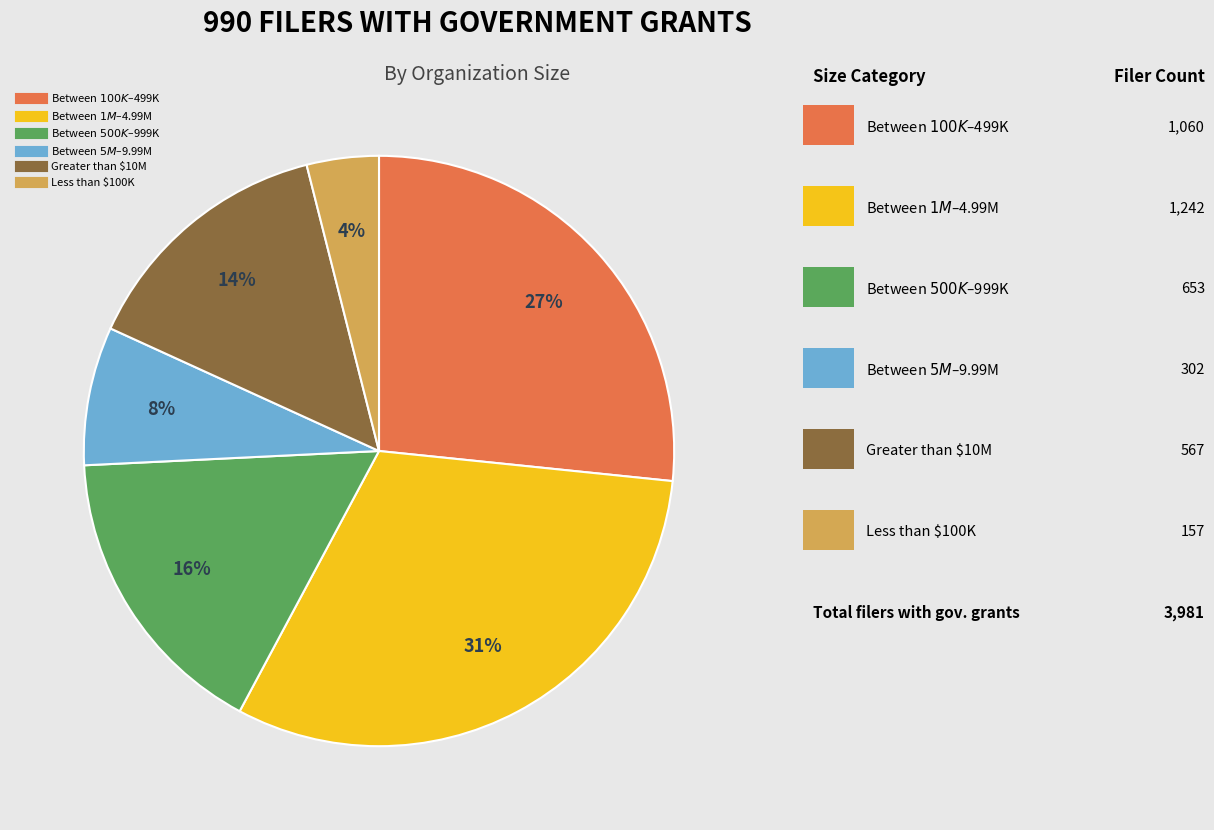

Is there a majority slice in this chart?

No